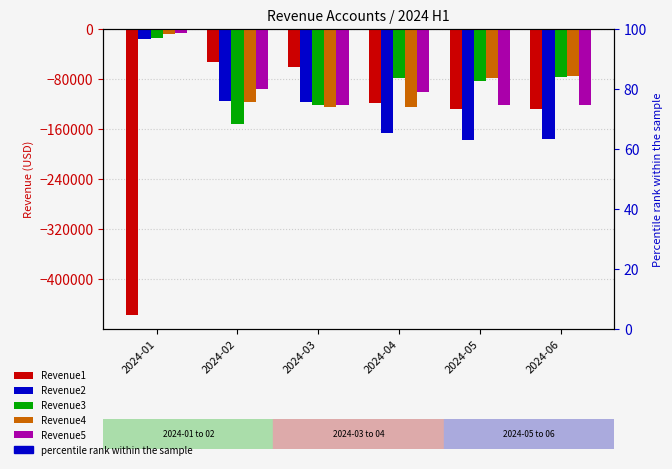

What is the spread (max minus min) of values at 2024-01?

450693.3